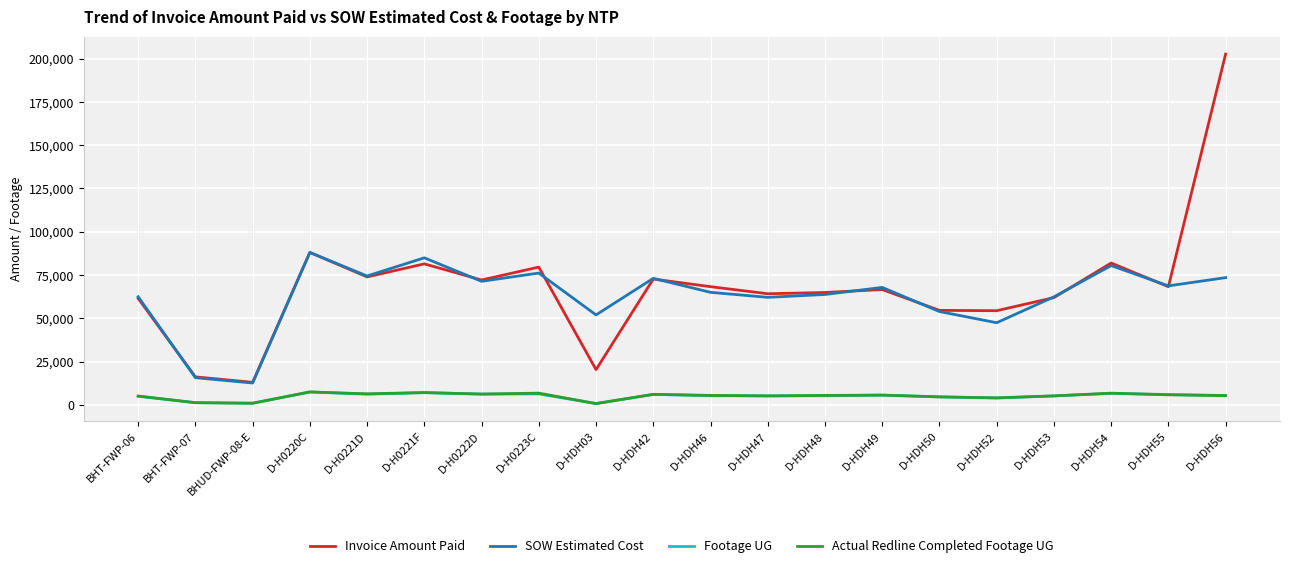

Between D-HDH46 and D-HDH50, which series saw the biggest shift?

Invoice Amount Paid